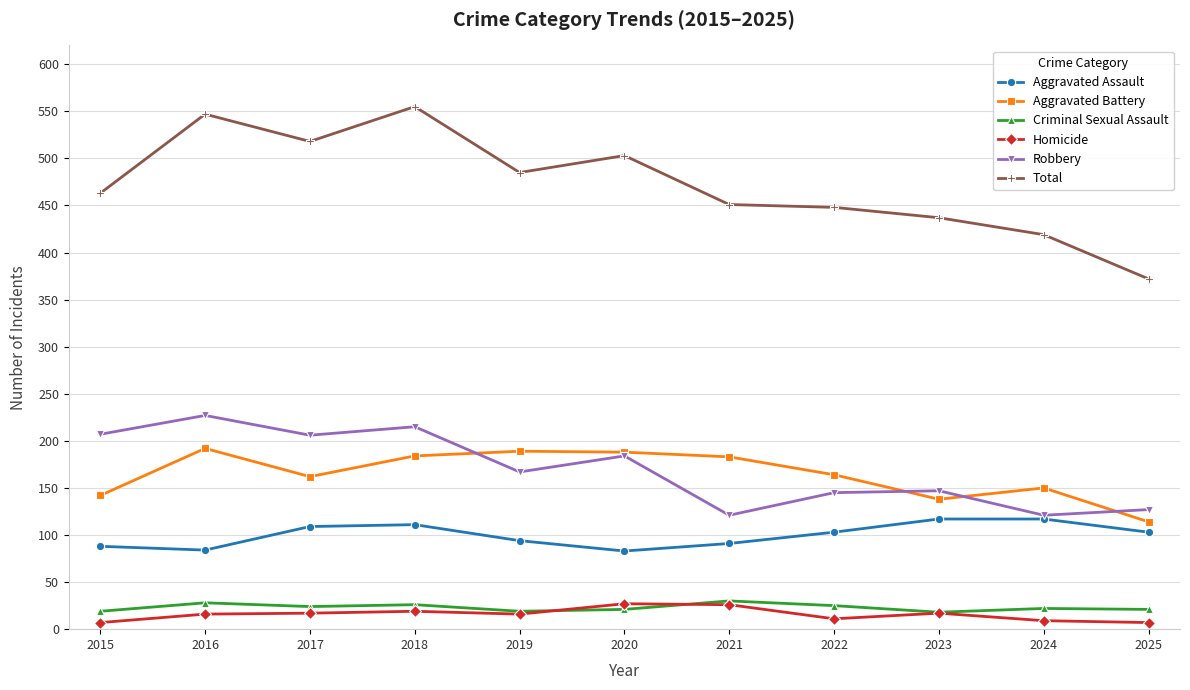

True or false: Aggravated Battery and Homicide cross at least once.

False